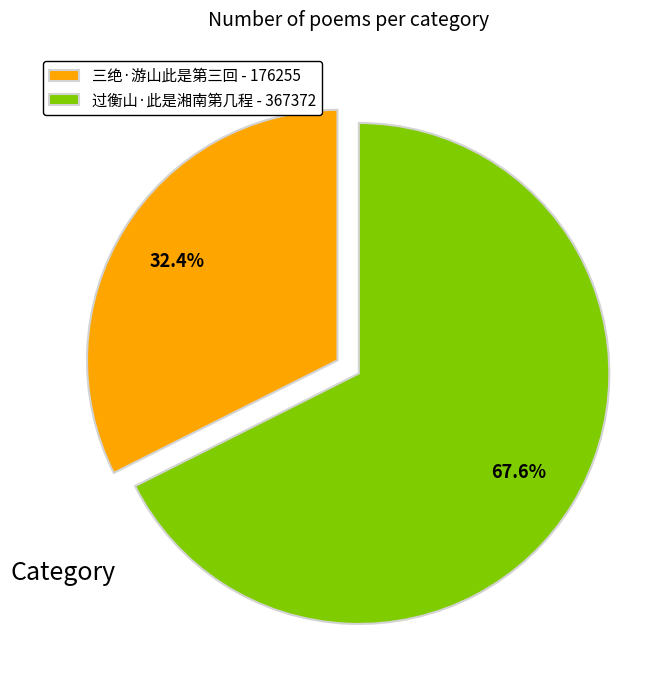

What is the majority slice?

过衡山·此是湘南第几程